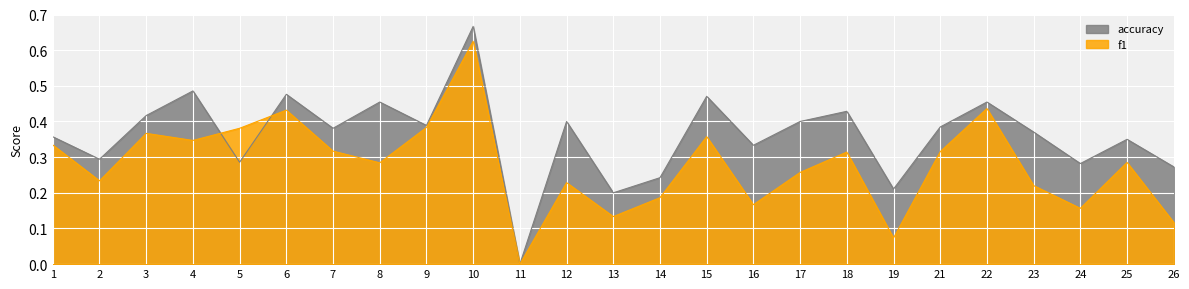

Reading left to right, transcribe all the data shown in this chart.

f1: 0.3	0.2	0.4	0.3	0.4	0.4	0.3	0.3	0.4	0.6	0.0	0.2	0.1	0.2	0.4	0.2	0.3	0.3	0.1	0.3	0.4	0.2	0.2	0.3	0.1
accuracy: 0.4	0.3	0.4	0.5	0.3	0.5	0.4	0.5	0.4	0.7	0.0	0.4	0.2	0.2	0.5	0.3	0.4	0.4	0.2	0.4	0.5	0.4	0.3	0.3	0.3